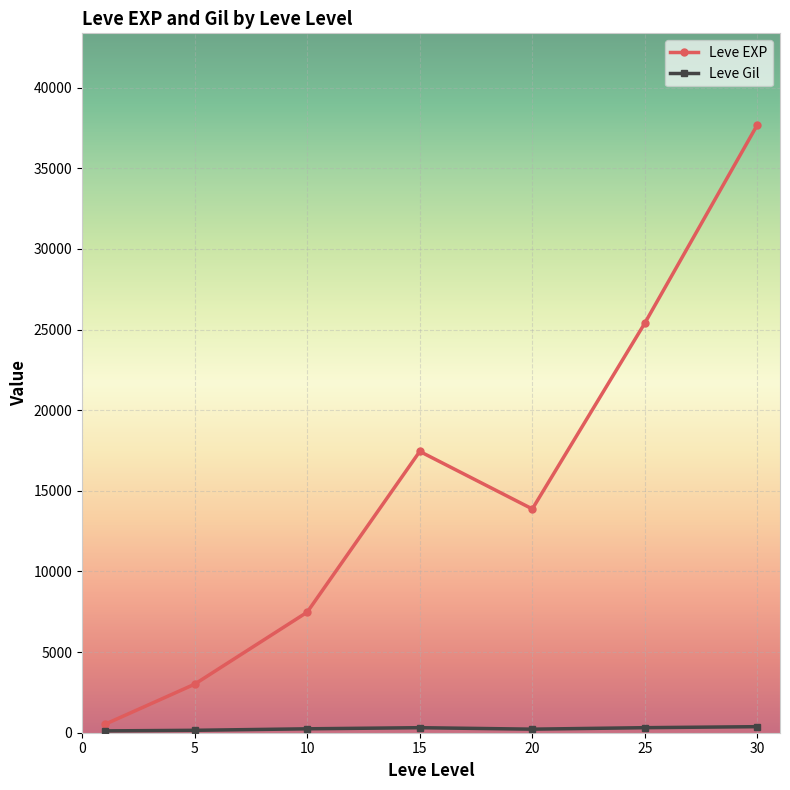

How many data points in Leve EXP are above 13876?

4